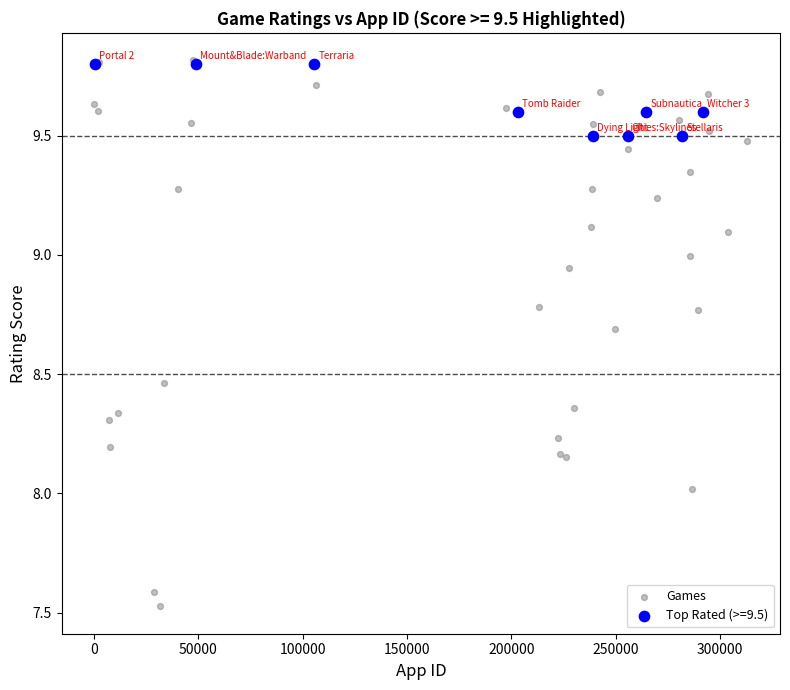

Which series reaches the minimum Y coordinate?

Games